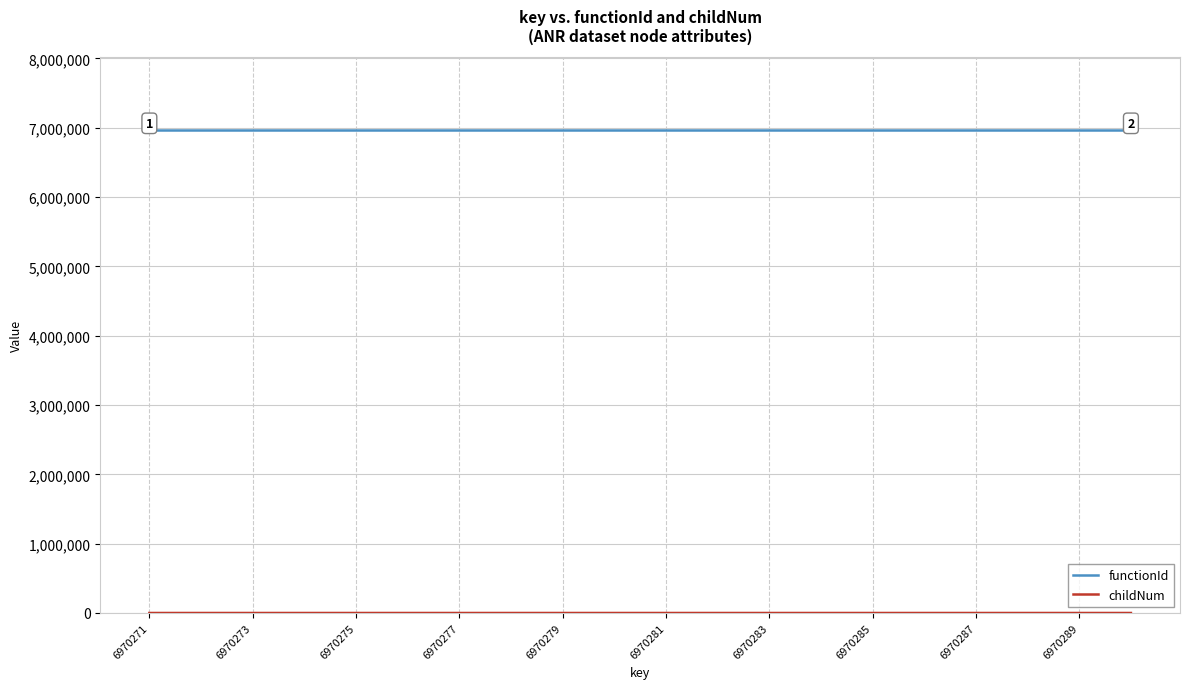

What is the greatest value displayed?

6970270